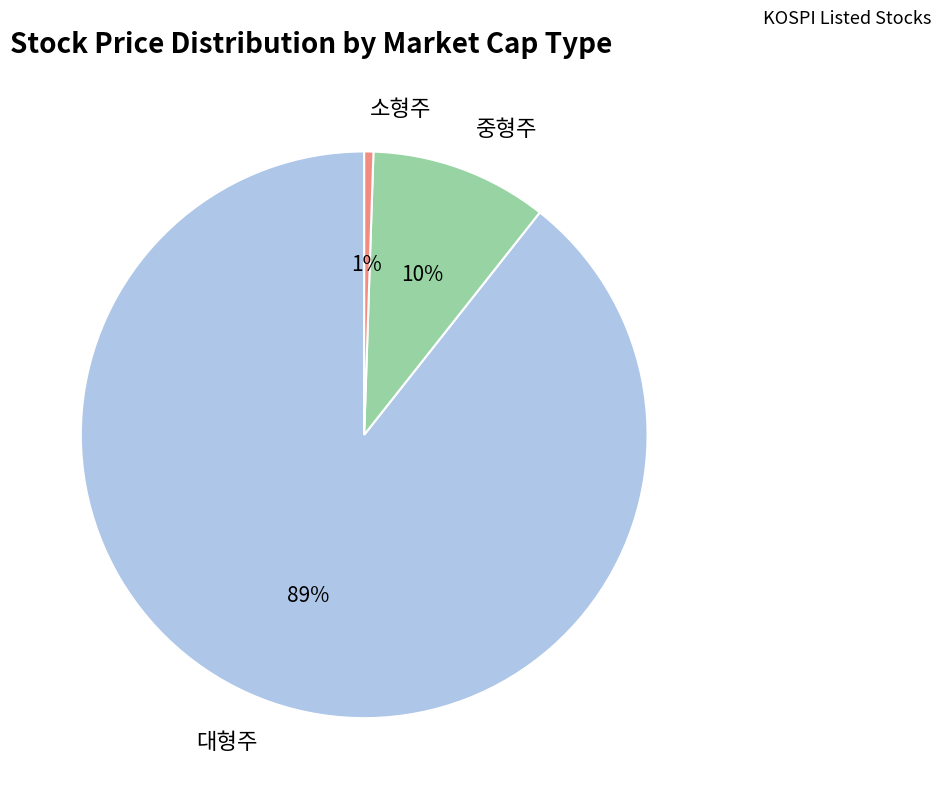

Which category accounts for the majority?

대형주